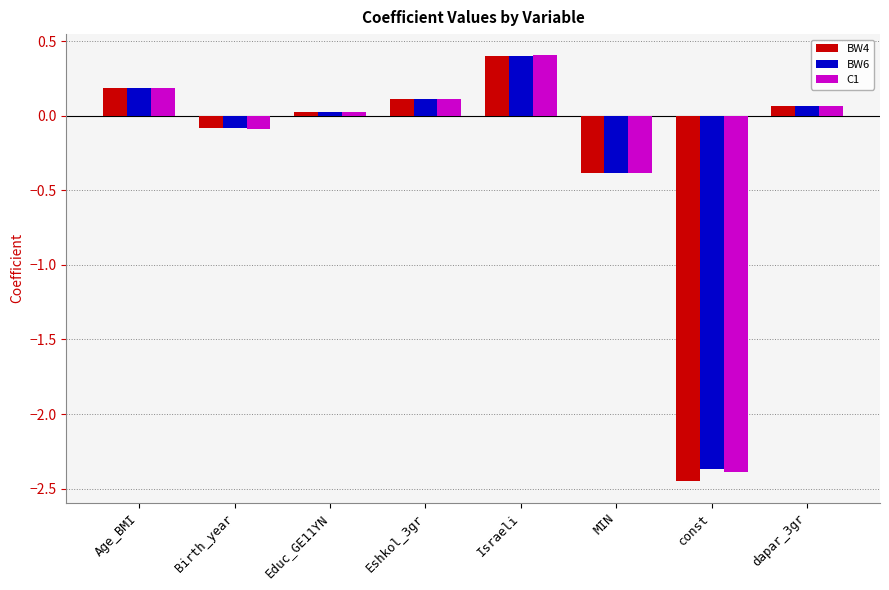

Which series has the widest spread of values?

BW4